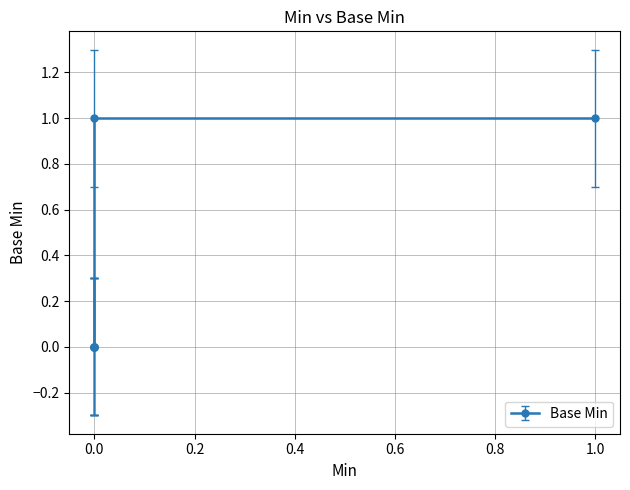

What is the difference between the values at 0 and 0?

1